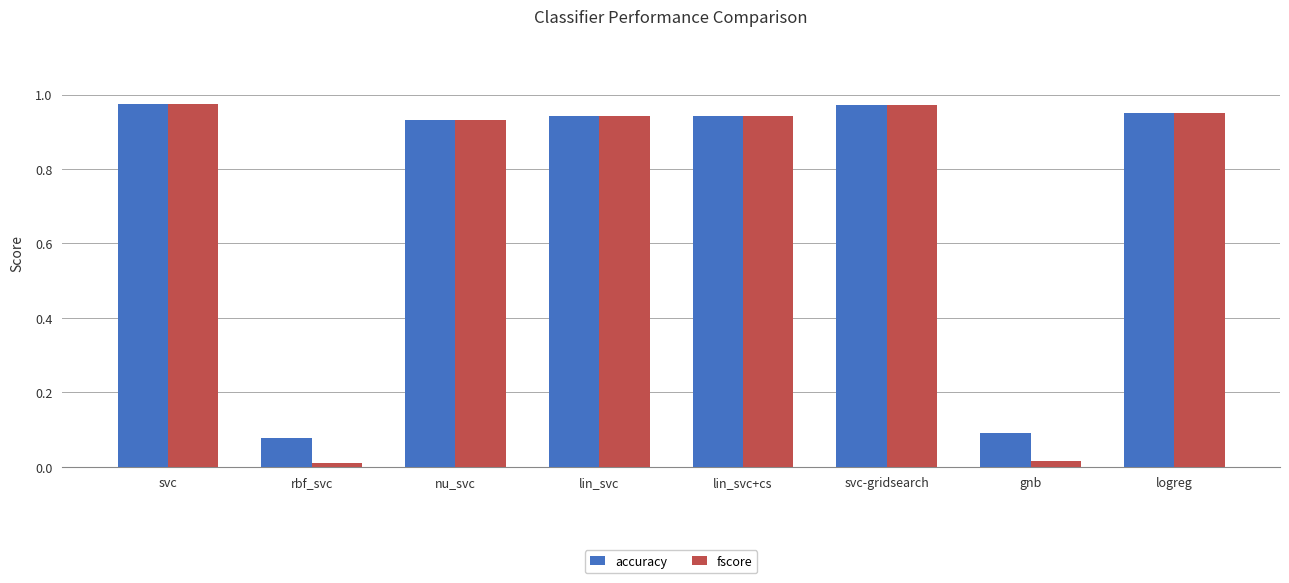

What is the average value of the fscore series?

0.7